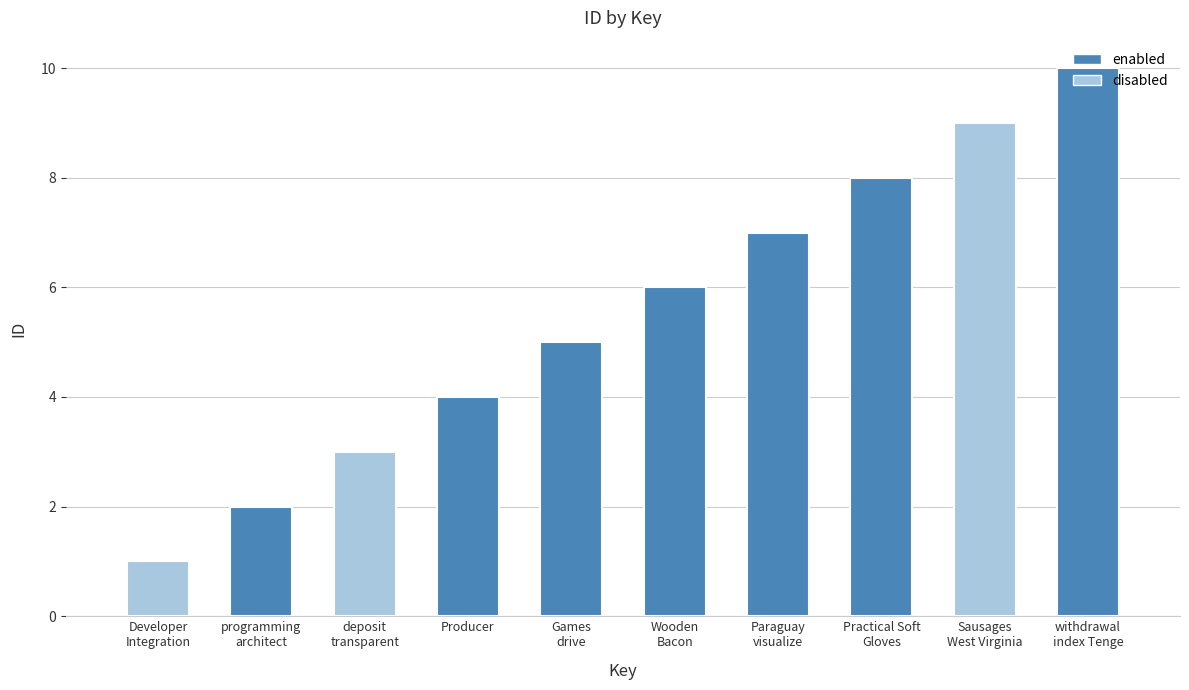

Does the chart contain any negative values?

No